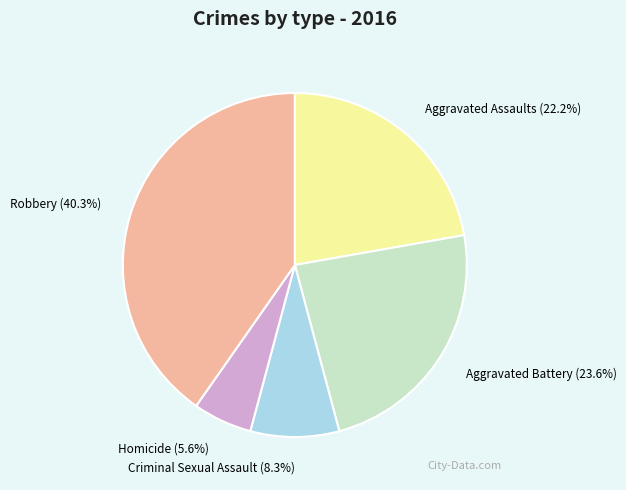

What is the largest slice in the pie chart?

Robbery